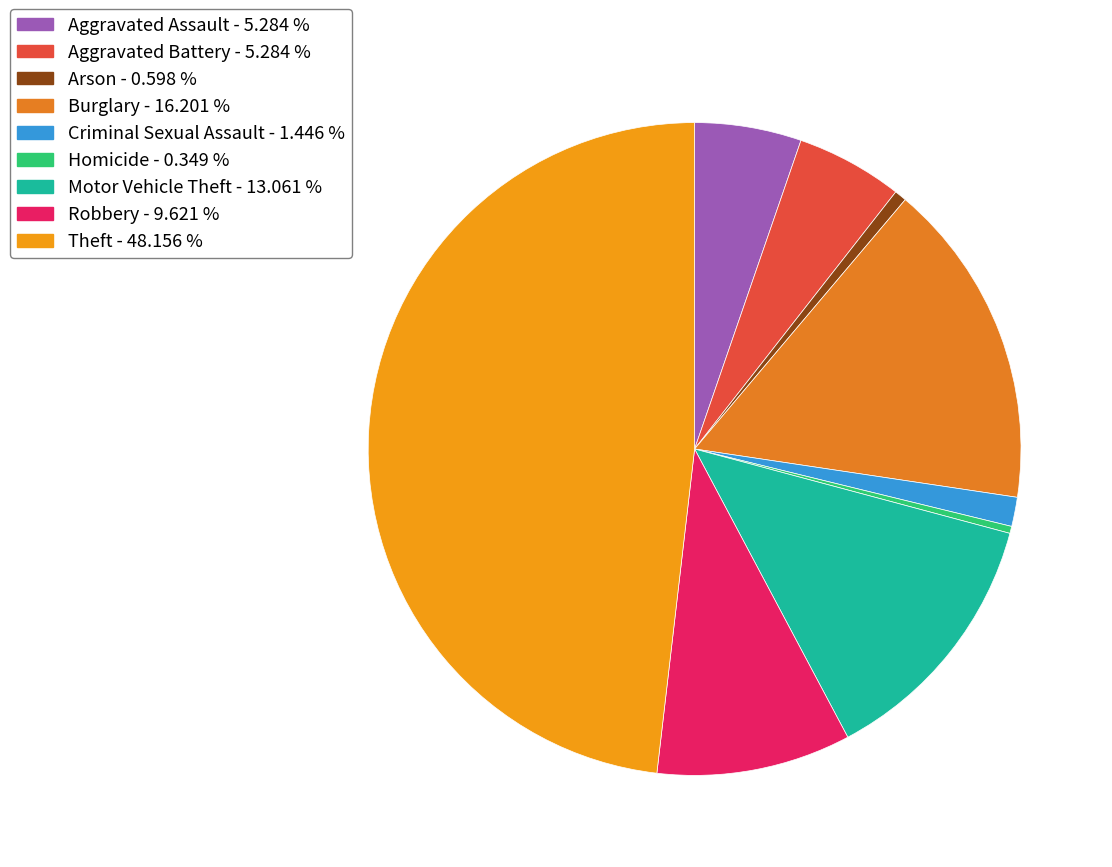

Rank the categories by value from lowest to highest.

Homicide, Arson, Criminal Sexual Assault, Aggravated Assault, Aggravated Battery, Robbery, Motor Vehicle Theft, Burglary, Theft